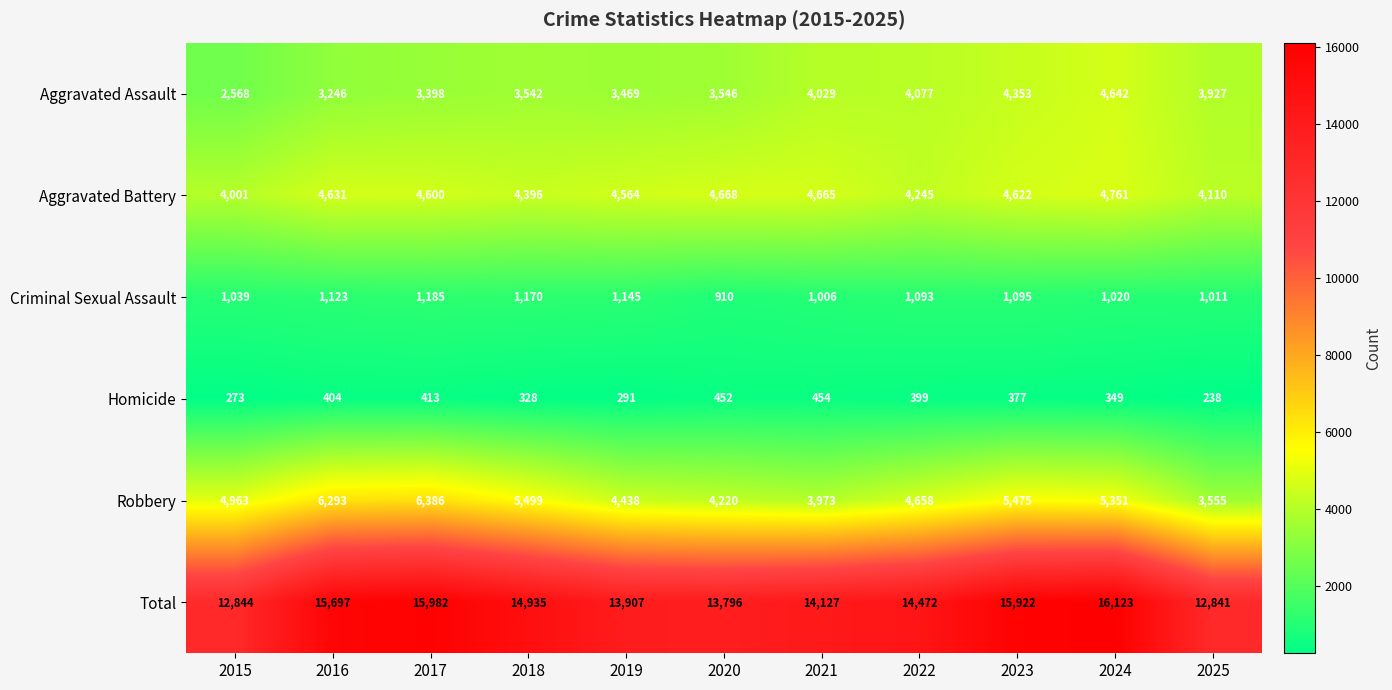

What is the minimum value shown in the chart?

238